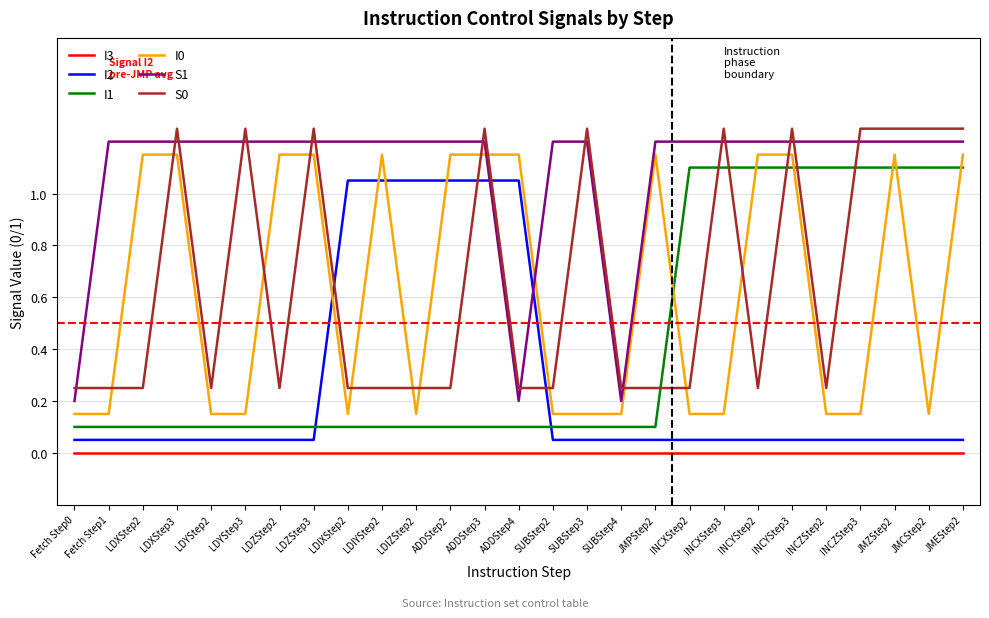

What position from the right is INCZStep2?

5